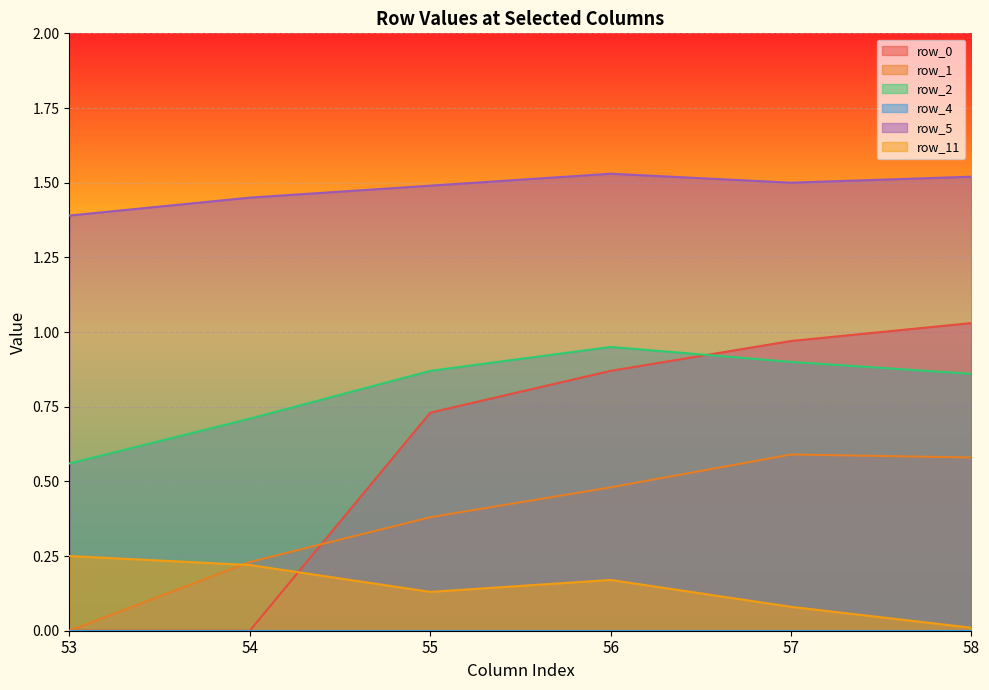

What is the average value of the row_0 series?

0.6